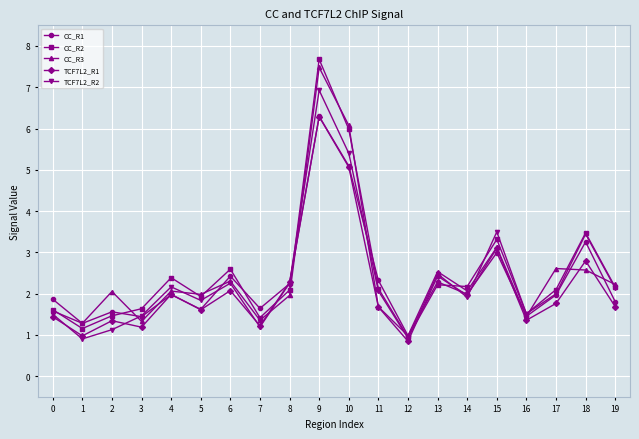

The value of CC_R3 at 17 is 4.0. True or false?

False